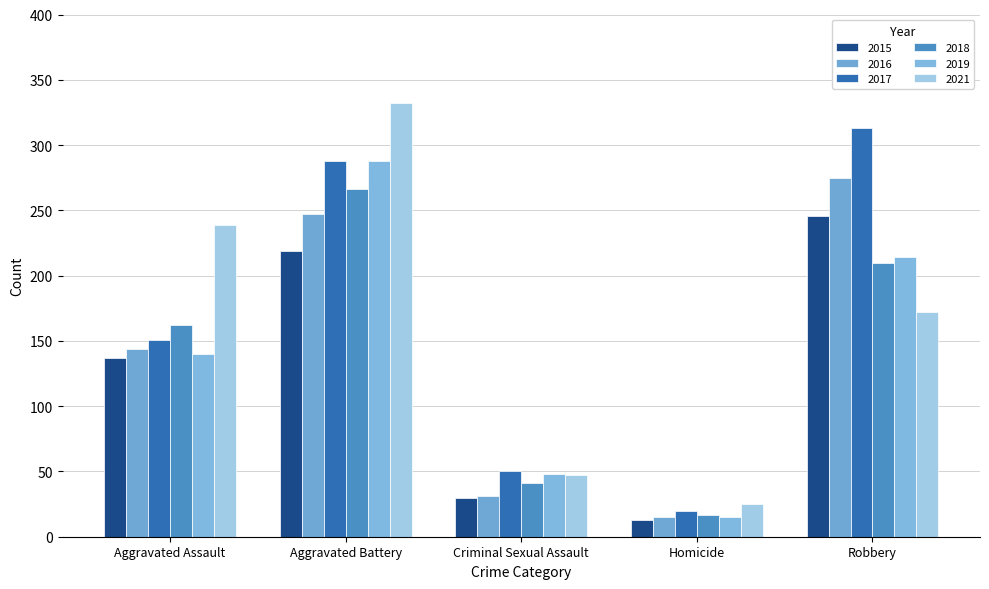

Where does the 2015 series first go above 137?

Aggravated Battery